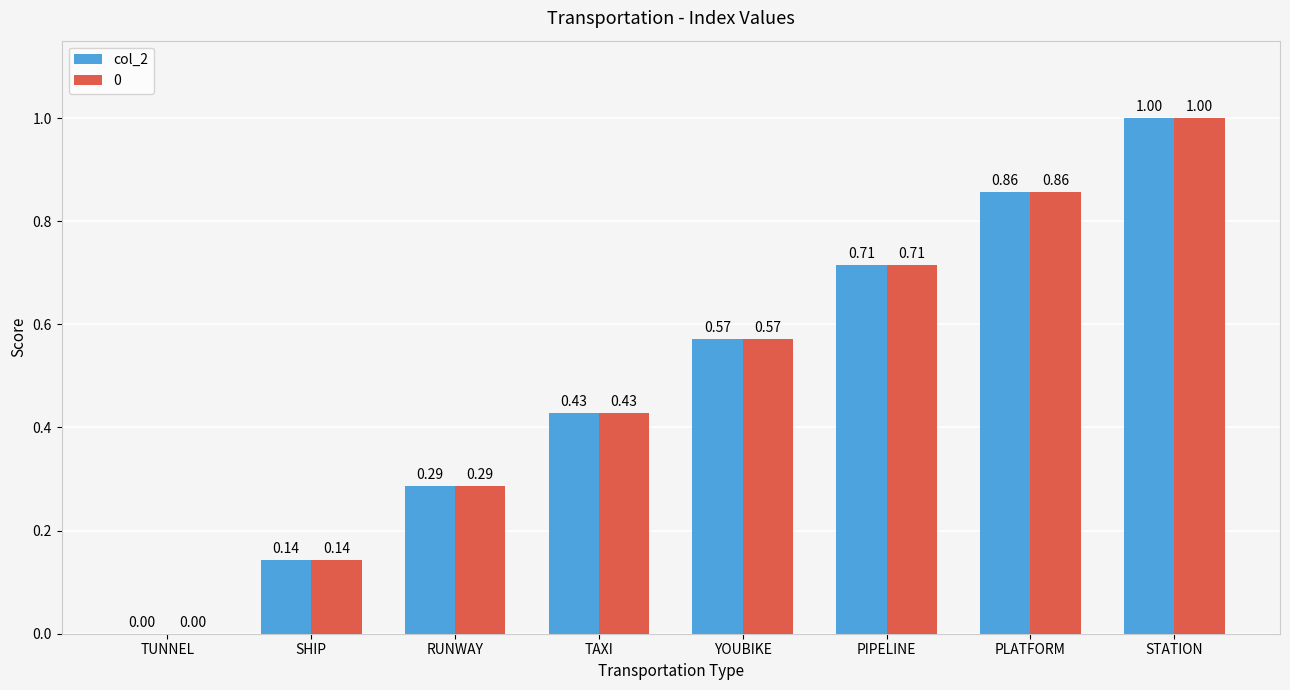

At which label is col_2 closest to 0?

TUNNEL